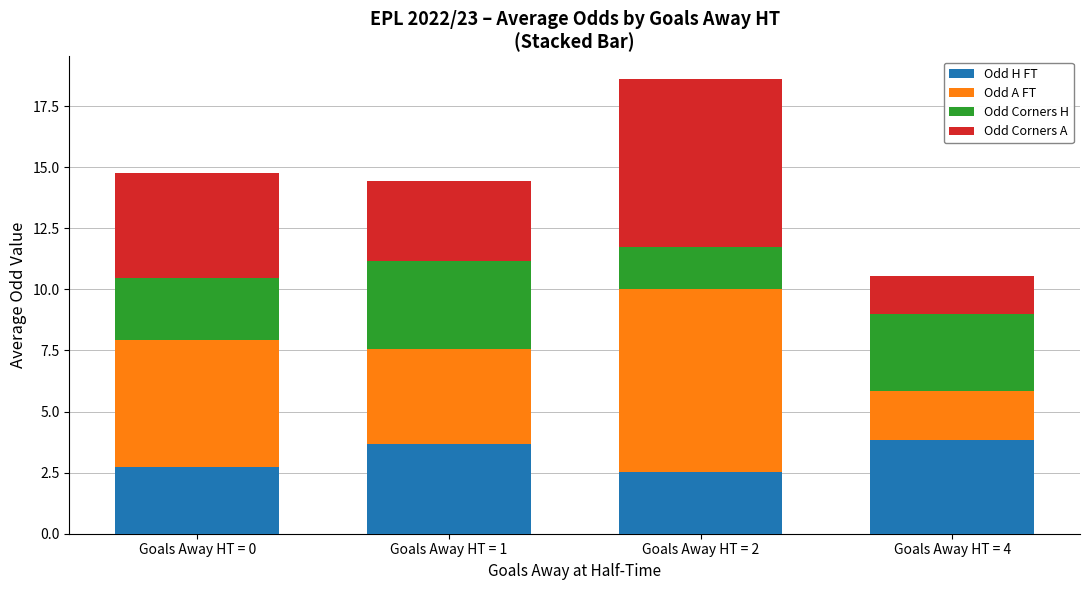

What is the sum of all Odd H FT values?

12.7